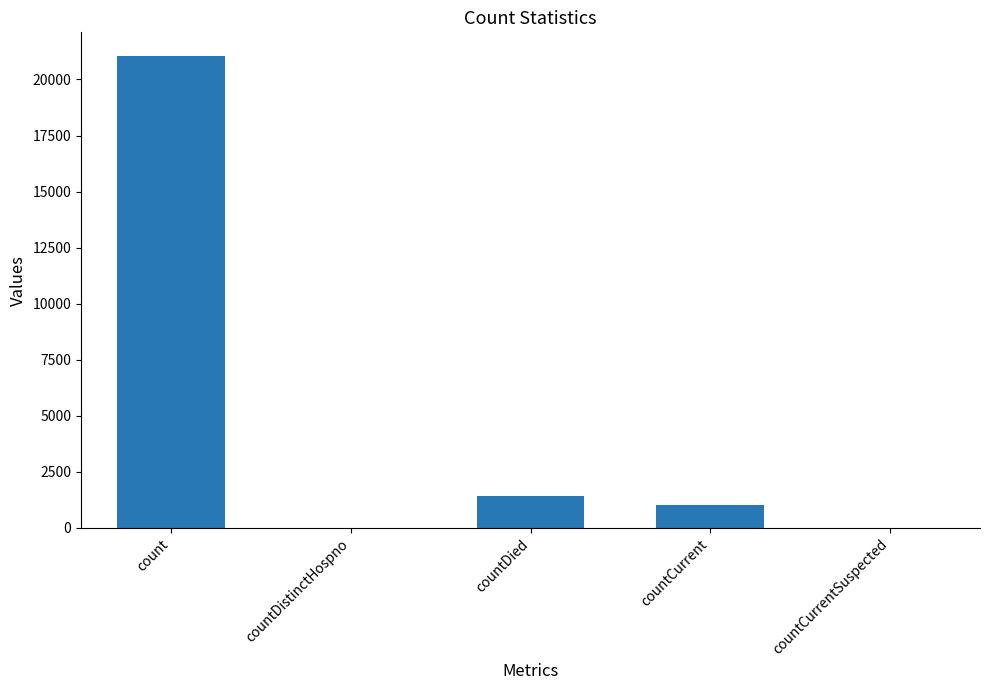

What is the sum of the values at countCurrentSuspected and countDied?

1405